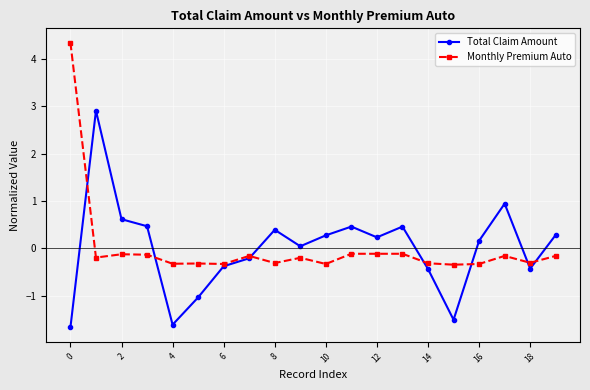

Does the chart have visible grid lines?

Yes